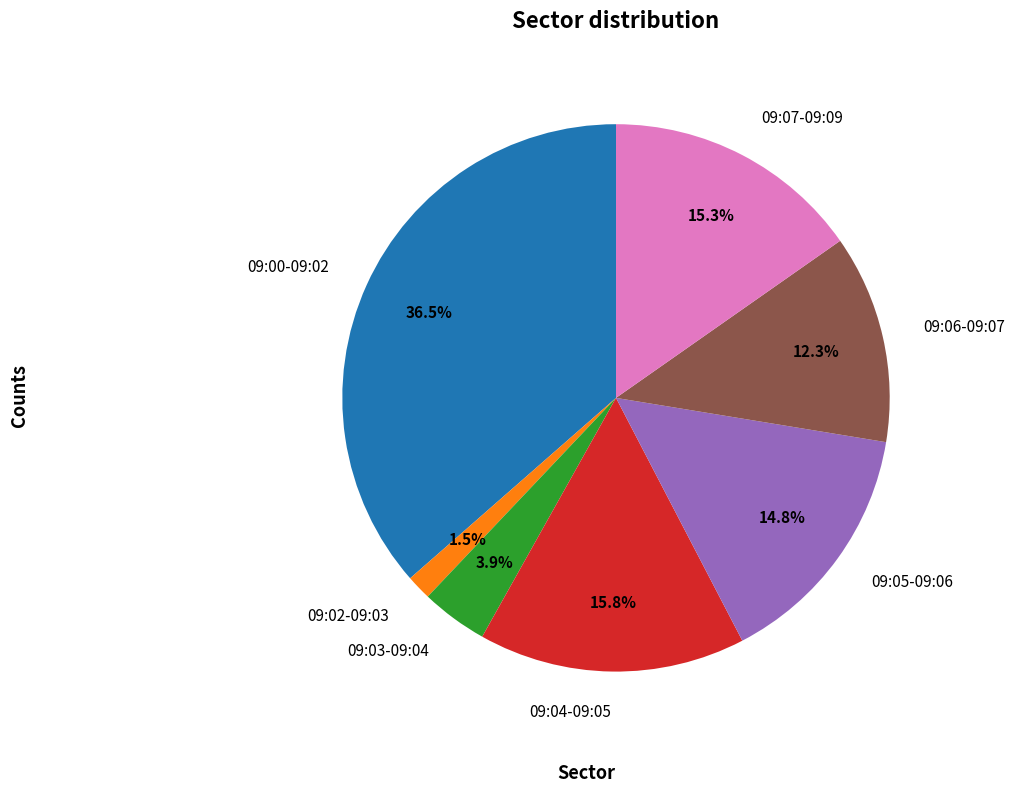

How many slices are in this pie chart?

7